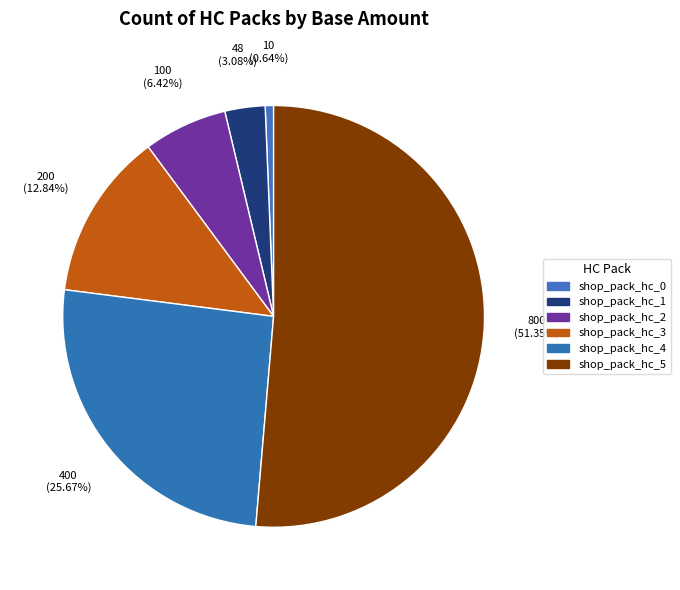

How many segments does this pie chart have?

6